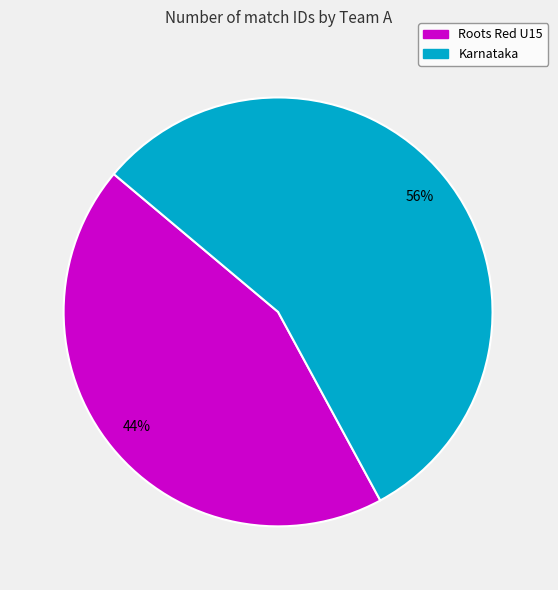

Do Roots Red U15 and Karnataka together represent more than half of the pie?

Yes